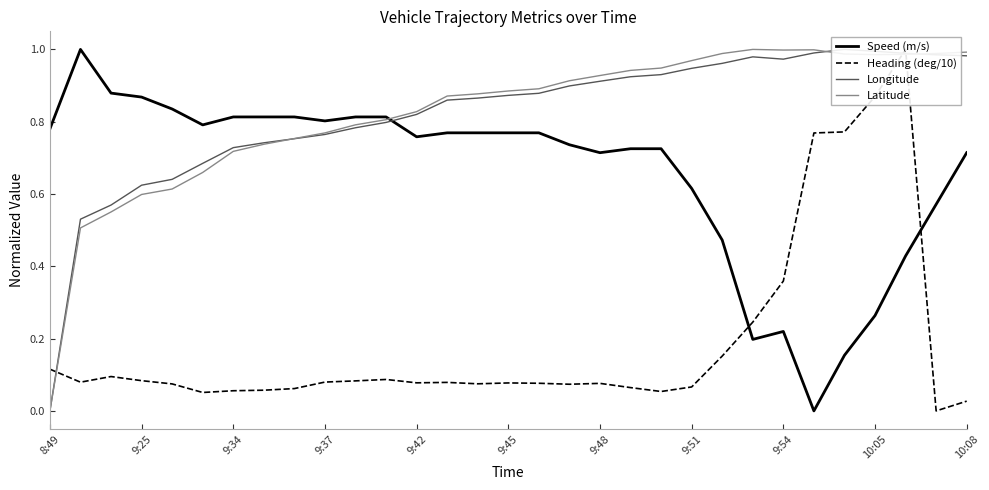

Reading left to right, extract all data points from this chart.

Speed (m/s): 0.8	1.0	0.9	0.9	0.8	0.8	0.8	0.8	0.8	0.8	0.8	0.8	0.8	0.8	0.8	0.8	0.8	0.7	0.7	0.7	0.7	0.6	0.5	0.2	0.2	0.0	0.2	0.3	0.4	0.6	0.7
Heading (deg/10): 0.1	0.1	0.1	0.1	0.1	0.1	0.1	0.1	0.1	0.1	0.1	0.1	0.1	0.1	0.1	0.1	0.1	0.1	0.1	0.1	0.1	0.1	0.2	0.2	0.4	0.8	0.8	0.9	1.0	0.0	0.0
Longitude: 0.0	0.5	0.6	0.6	0.6	0.7	0.7	0.7	0.8	0.8	0.8	0.8	0.8	0.9	0.9	0.9	0.9	0.9	0.9	0.9	0.9	0.9	1.0	1.0	1.0	1.0	1.0	1.0	1.0	1.0	1.0
Latitude: 0.0	0.5	0.6	0.6	0.6	0.7	0.7	0.7	0.8	0.8	0.8	0.8	0.8	0.9	0.9	0.9	0.9	0.9	0.9	0.9	0.9	1.0	1.0	1.0	1.0	1.0	1.0	1.0	1.0	1.0	1.0